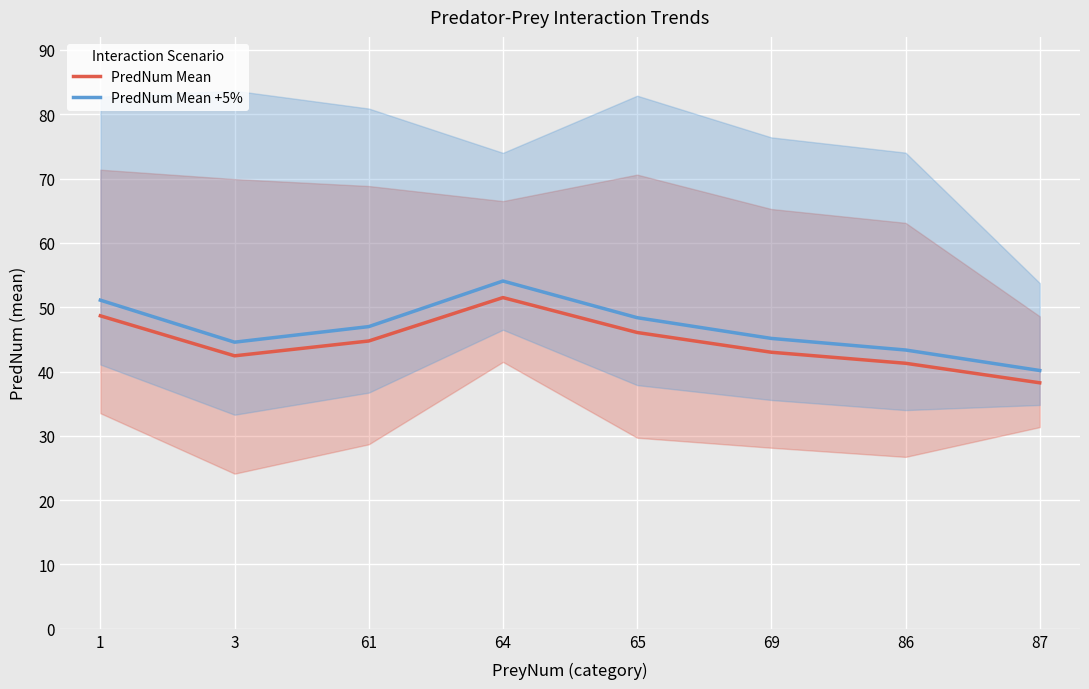

The PredNum Mean +5% series shows 74.6 at 1. True or false?

False